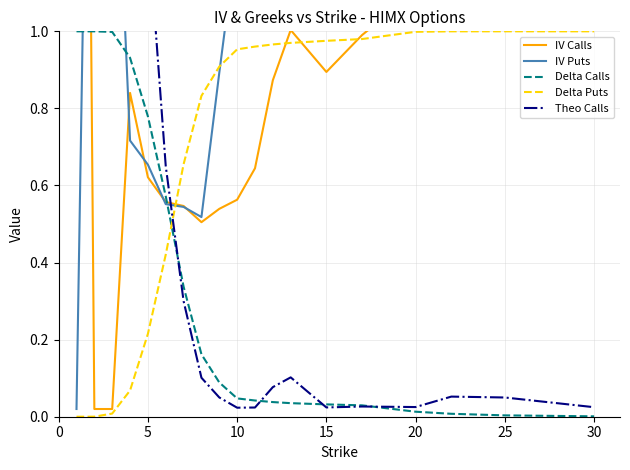

Is it true that Delta Calls equals 0.0 at 25?

True